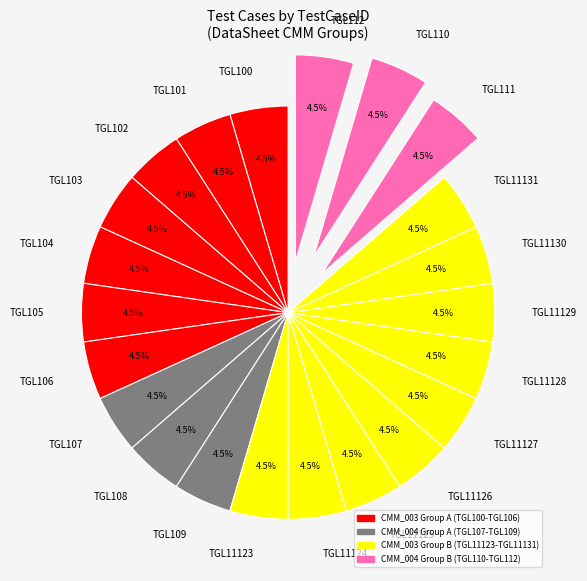

What is the ratio of the value at TGL11129 to the value at TGL112?

1.0